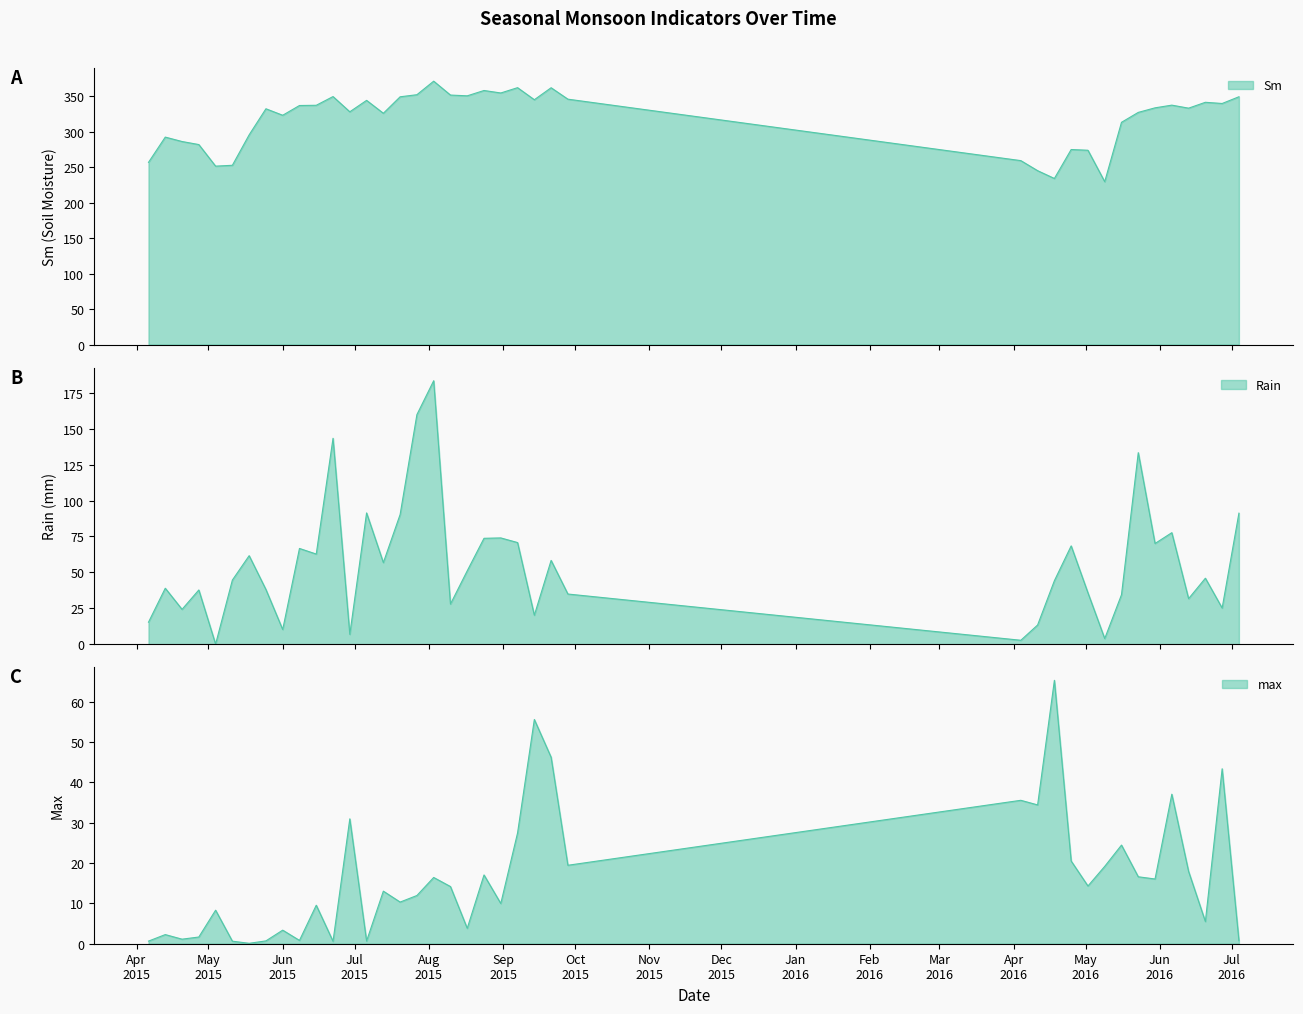

What position from the right is 2015-07-27?

24